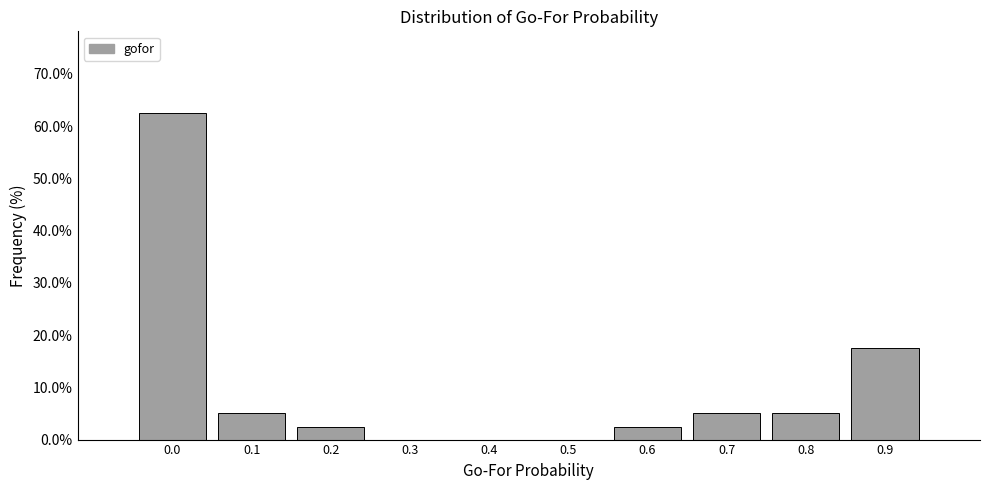

Reading right to left, transcribe all the data shown in this chart.

0.9=17.5	0.8=5.0	0.7=5.0	0.6=2.5	0.5=0.0	0.4=0.0	0.3=0.0	0.2=2.5	0.1=5.0	0.0=62.5